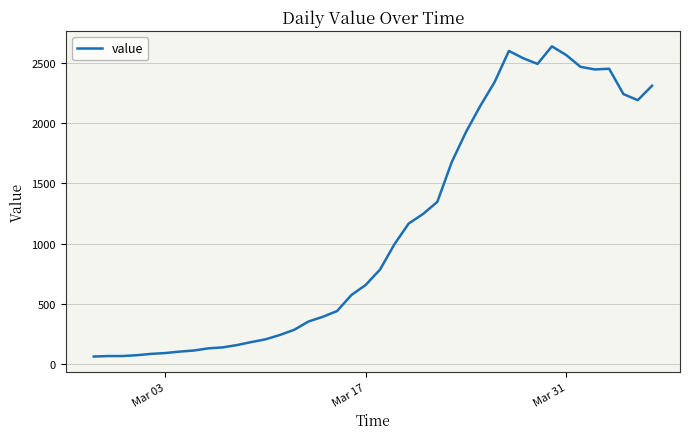

What is the difference between the maximum and minimum values?

2577